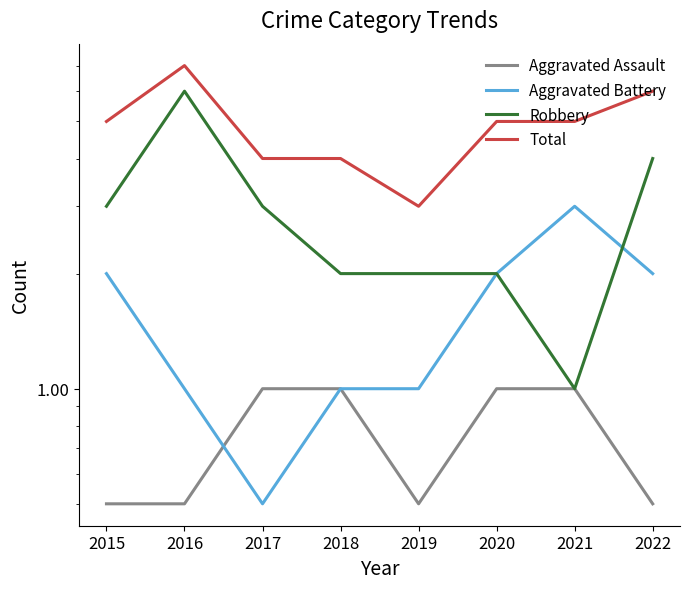

What is the total value across all series at 2022?

12.5